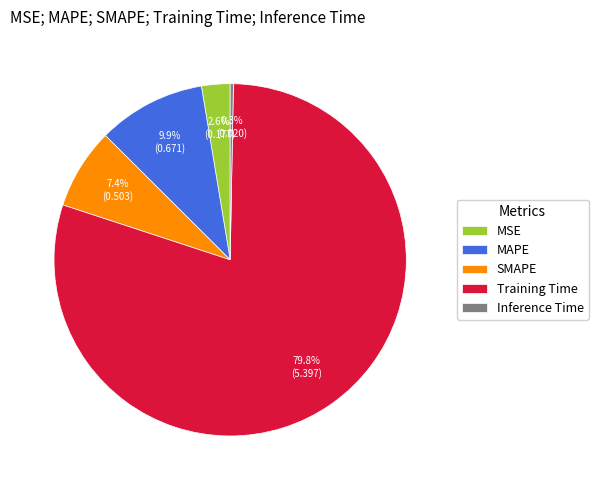

Between Inference Time and MAPE, which is larger?

MAPE